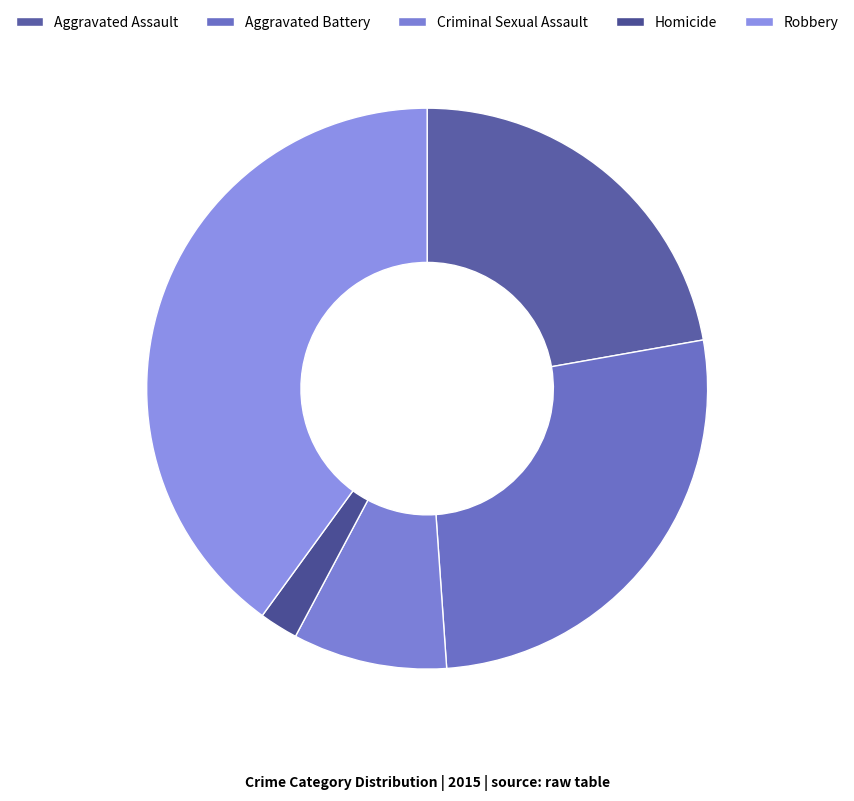

Does Aggravated Assault represent more than half of the total?

No